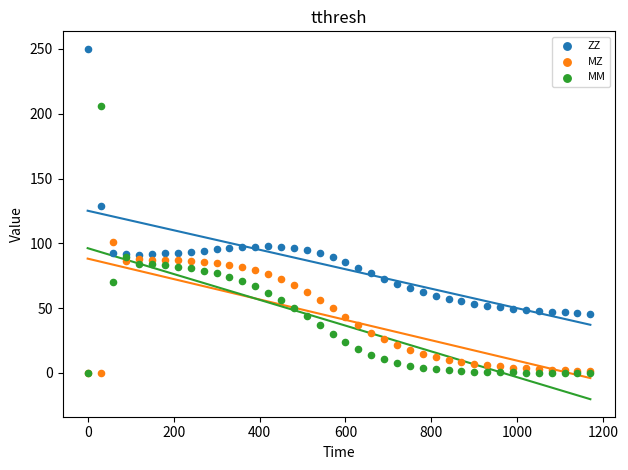

In the ZZ series, what Y value is closest to 147?

129.1